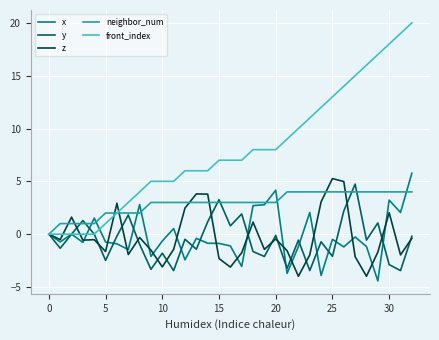

What is the minimum value shown in the chart?

-4.4